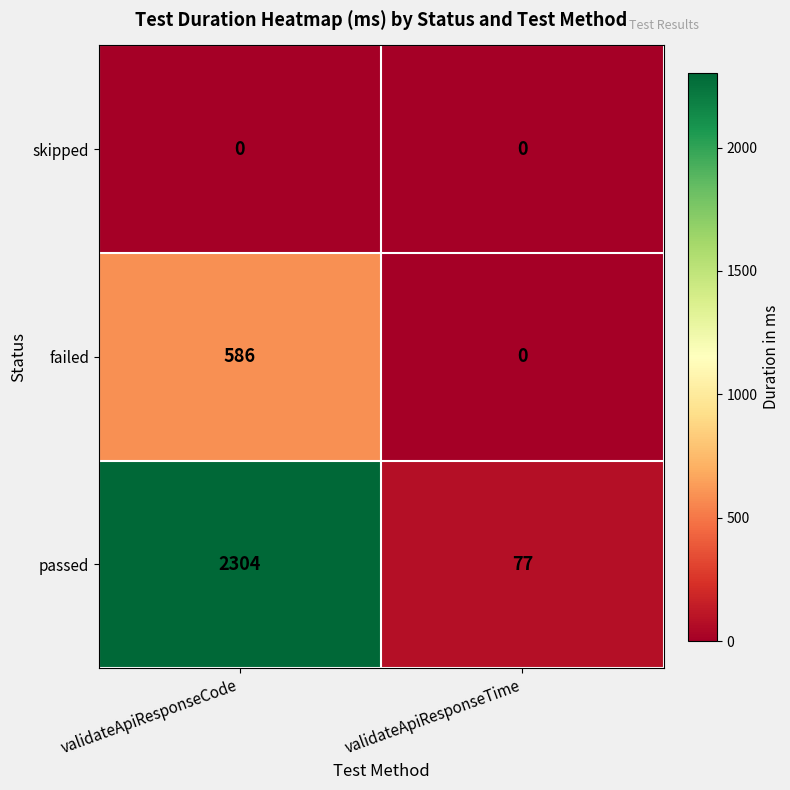

Reading right to left, extract all data points from this chart.

skipped: validateApiResponseTime=0	validateApiResponseCode=0
failed: validateApiResponseTime=0	validateApiResponseCode=586
passed: validateApiResponseTime=77	validateApiResponseCode=2304